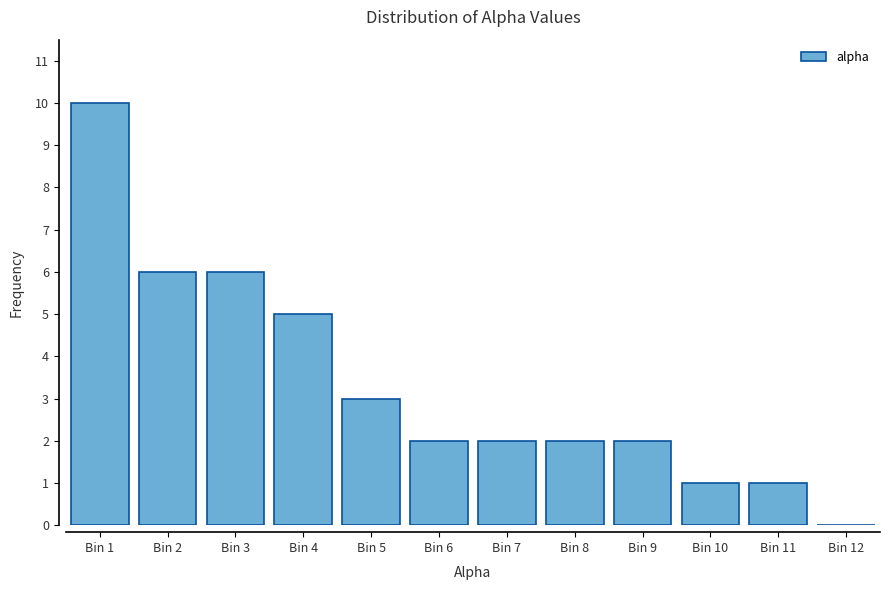

Reading left to right, list all the values displayed in this chart.

Bin 1=10	Bin 2=6	Bin 3=6	Bin 4=5	Bin 5=3	Bin 6=2	Bin 7=2	Bin 8=2	Bin 9=2	Bin 10=1	Bin 11=1	Bin 12=0